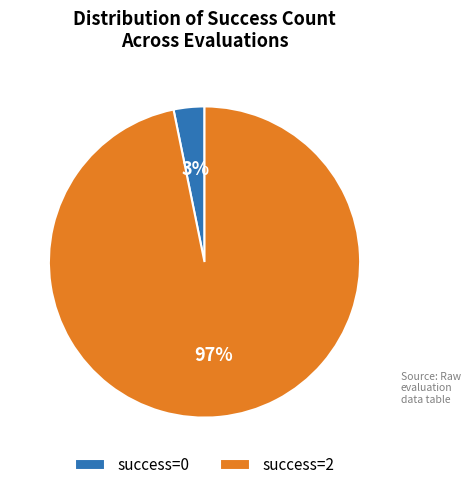

Between success=2 and success=0, which is larger?

success=2